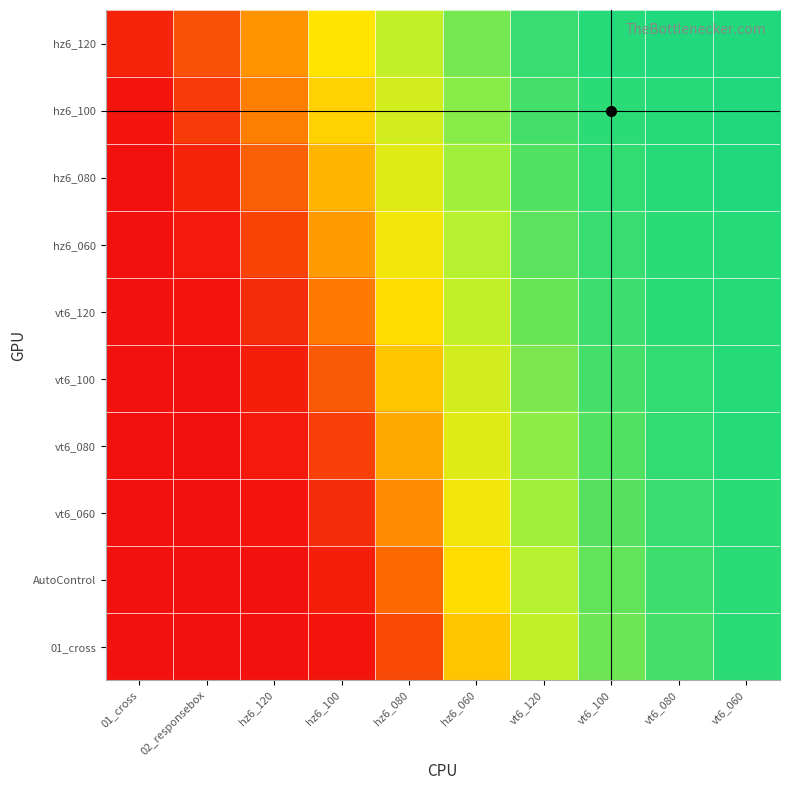

Reading right to left, extract all data points from this chart.

hz6_120: vt6_060=0.0	vt6_080=0.0	vt6_100=0.0	vt6_120=0.1	hz6_060=0.1	hz6_080=0.3	hz6_100=0.5	hz6_120=0.7	02_responsebox=0.8	01_cross=0.9
hz6_100: vt6_060=0.0	vt6_080=0.0	vt6_100=0.0	vt6_120=0.1	hz6_060=0.2	hz6_080=0.3	hz6_100=0.6	hz6_120=0.8	02_responsebox=0.9	01_cross=1.0
hz6_080: vt6_060=0.0	vt6_080=0.0	vt6_100=0.0	vt6_120=0.1	hz6_060=0.2	hz6_080=0.4	hz6_100=0.6	hz6_120=0.8	02_responsebox=0.9	01_cross=1.0
hz6_060: vt6_060=0.0	vt6_080=0.0	vt6_100=0.1	vt6_120=0.1	hz6_060=0.3	hz6_080=0.5	hz6_100=0.7	hz6_120=0.9	02_responsebox=1.0	01_cross=1.0
vt6_120: vt6_060=0.0	vt6_080=0.0	vt6_100=0.1	vt6_120=0.1	hz6_060=0.3	hz6_080=0.5	hz6_100=0.8	hz6_120=0.9	02_responsebox=1.0	01_cross=1.0
vt6_100: vt6_060=0.0	vt6_080=0.0	vt6_100=0.1	vt6_120=0.2	hz6_060=0.3	hz6_080=0.6	hz6_100=0.8	hz6_120=1.0	02_responsebox=1.0	01_cross=1.0
vt6_080: vt6_060=0.0	vt6_080=0.0	vt6_100=0.1	vt6_120=0.2	hz6_060=0.4	hz6_080=0.7	hz6_100=0.9	hz6_120=1.0	02_responsebox=1.0	01_cross=1.0
vt6_060: vt6_060=0.0	vt6_080=0.1	vt6_100=0.1	vt6_120=0.2	hz6_060=0.5	hz6_080=0.7	hz6_100=0.9	hz6_120=1.0	02_responsebox=1.0	01_cross=1.0
AutoControl: vt6_060=0.0	vt6_080=0.1	vt6_100=0.1	vt6_120=0.3	hz6_060=0.5	hz6_080=0.8	hz6_100=1.0	hz6_120=1.0	02_responsebox=1.0	01_cross=1.0
01_cross: vt6_060=0.0	vt6_080=0.1	vt6_100=0.1	vt6_120=0.3	hz6_060=0.6	hz6_080=0.9	hz6_100=1.0	hz6_120=1.0	02_responsebox=1.0	01_cross=1.0